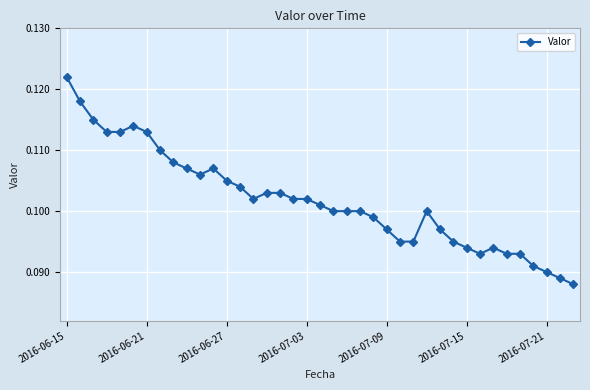

Count the values in the range 0 to 1.

39